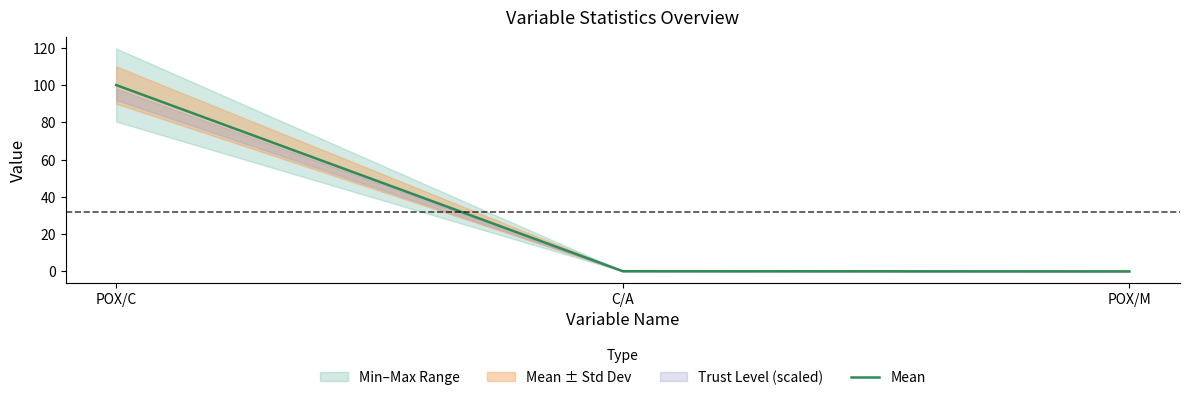

Between POX/C and C/A, which is larger?

POX/C